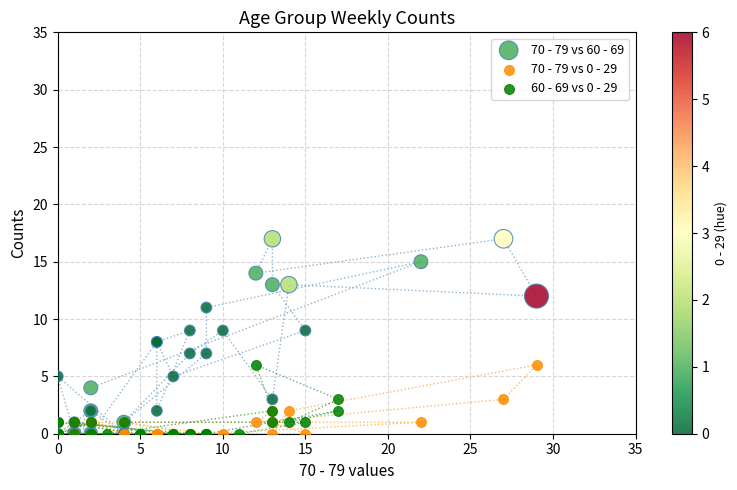

Which series has the largest Y range (max minus min)?

70 - 79 vs 60 - 69